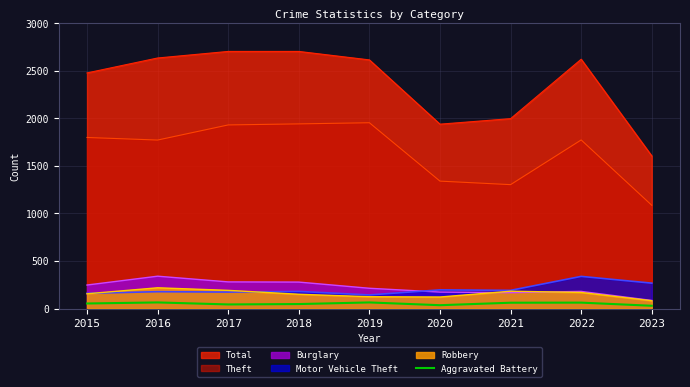

What is the minimum value for Robbery?

82